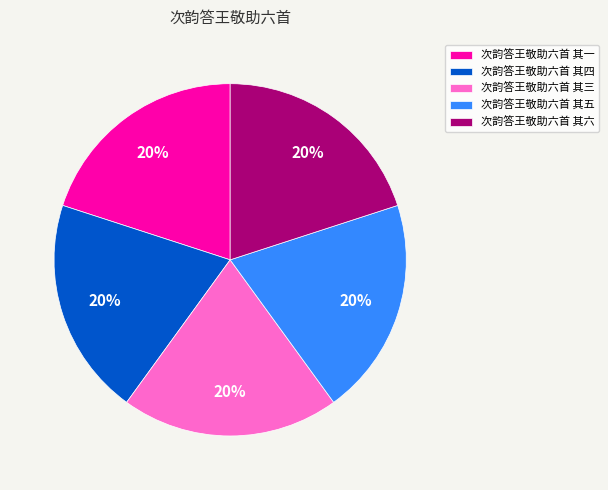

Combined, do 次韵答王敬助六首 其一 and 次韵答王敬助六首 其三 account for over 50%?

No